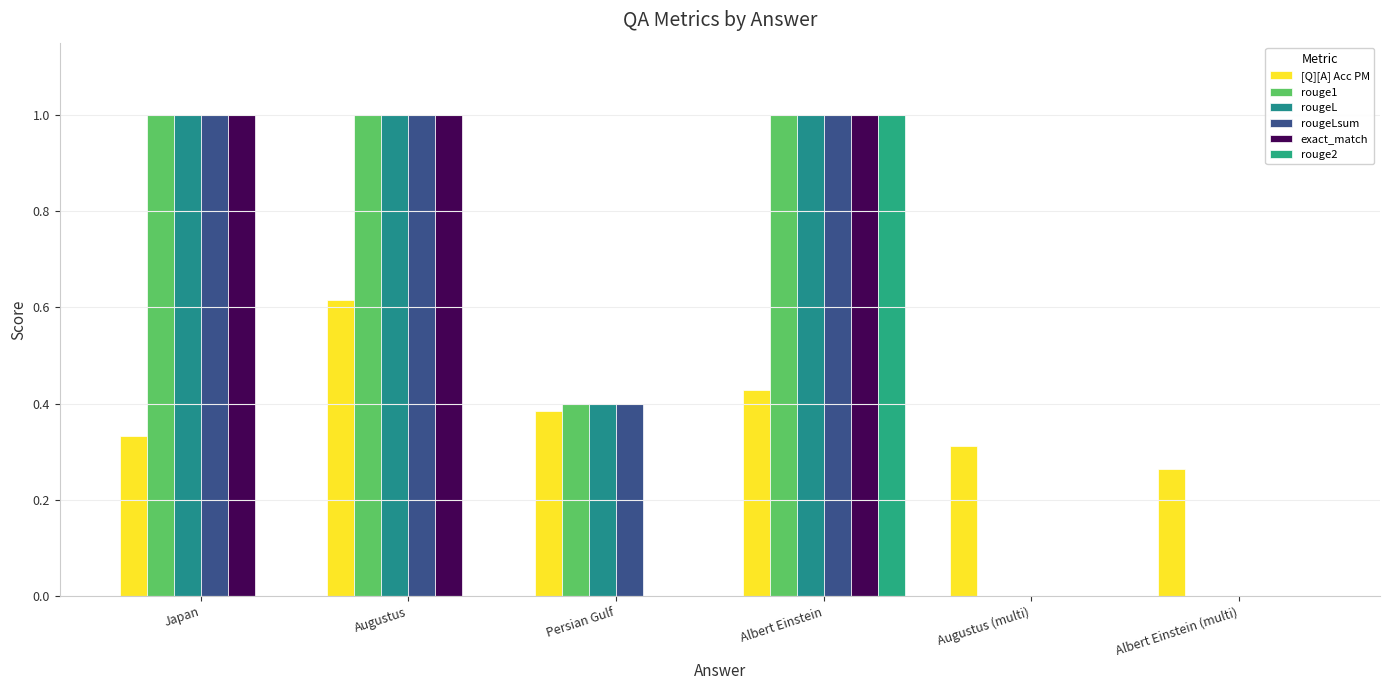

How many groups of bars are there?

6